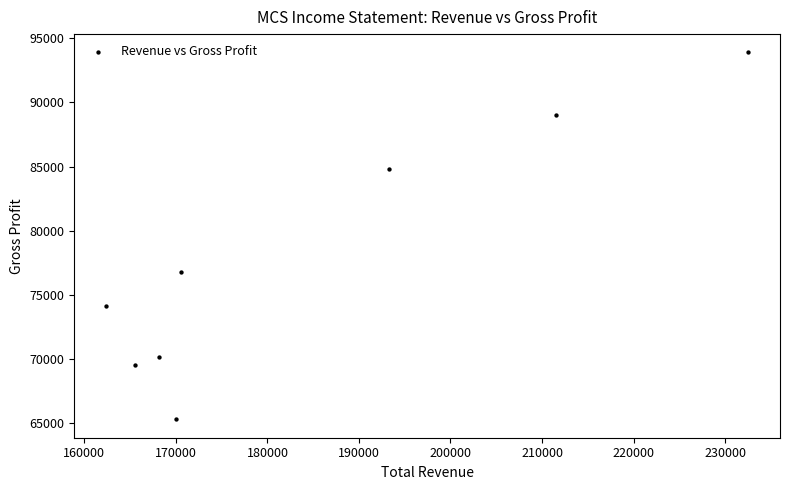

What Y value in the scatter plot is closest to 79600?

76800